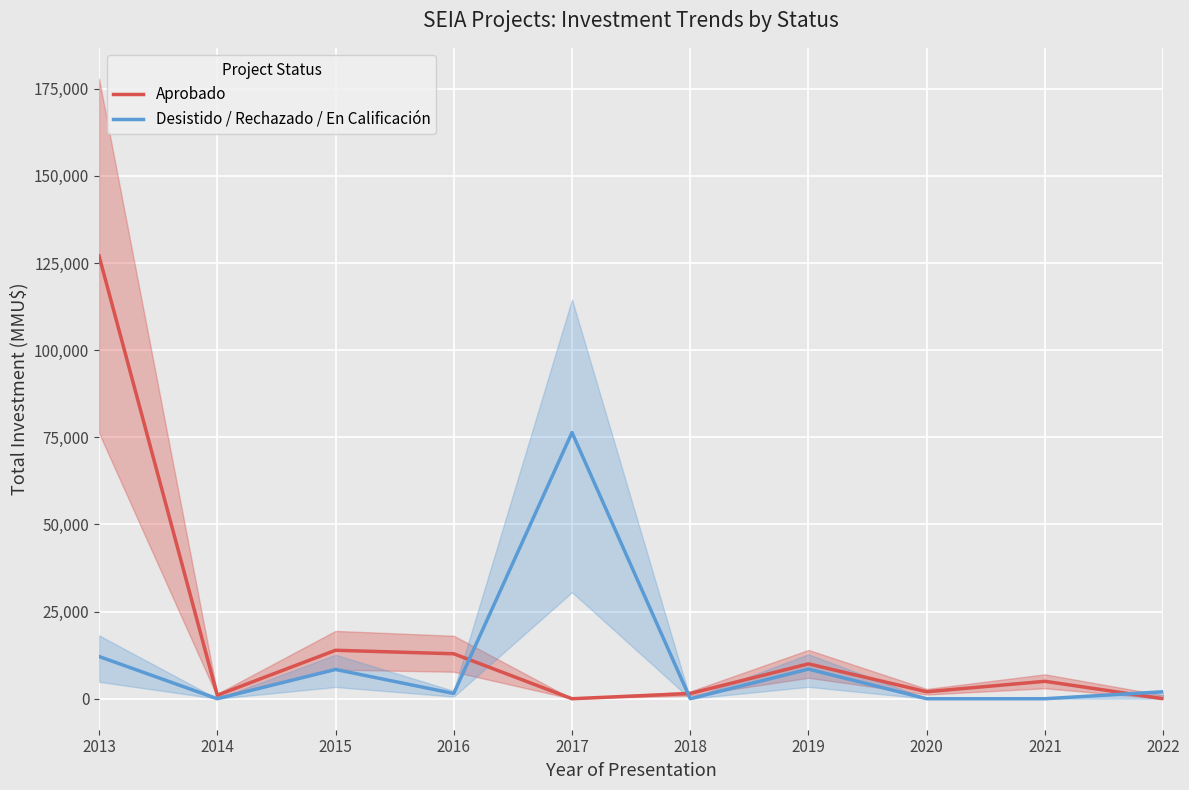

How many data points in Desistido / Rechazado / En Calificación are above 2000?

4